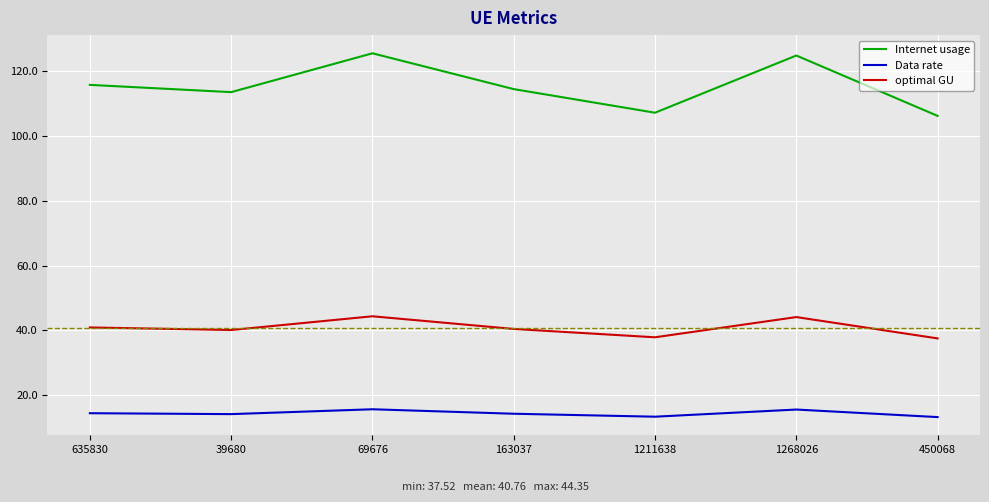

What is the difference between the highest and lowest values at 39680?

99.3